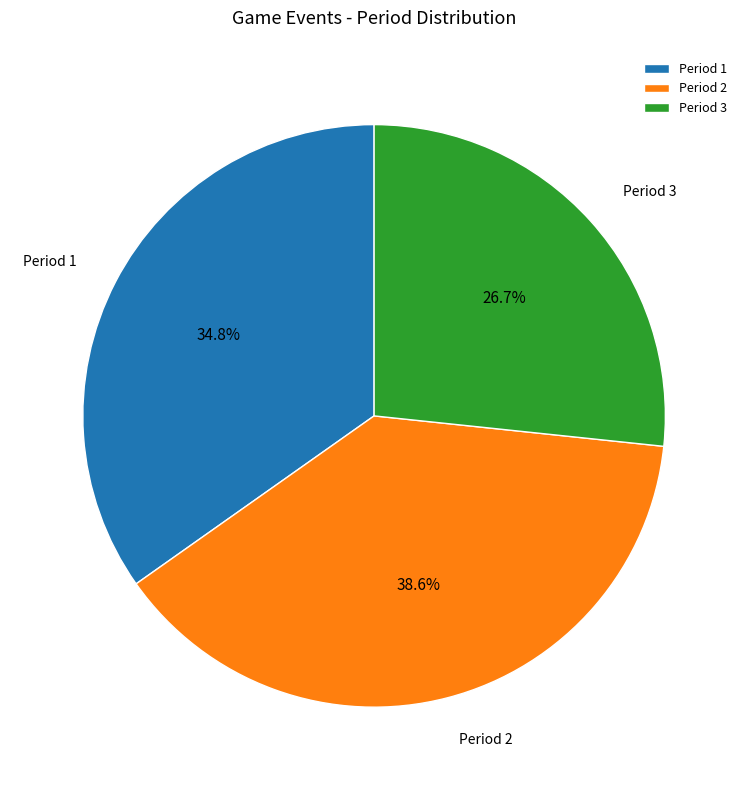

Which slice is the largest?

Period 2